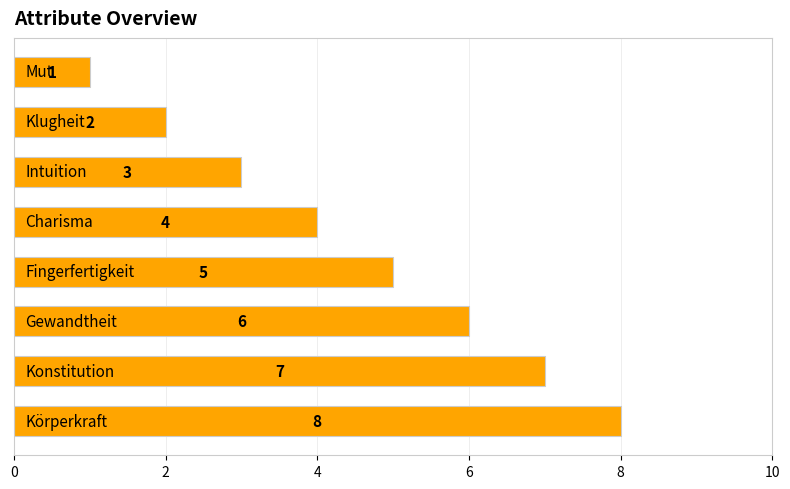

How many values are between 3 and 7?

5